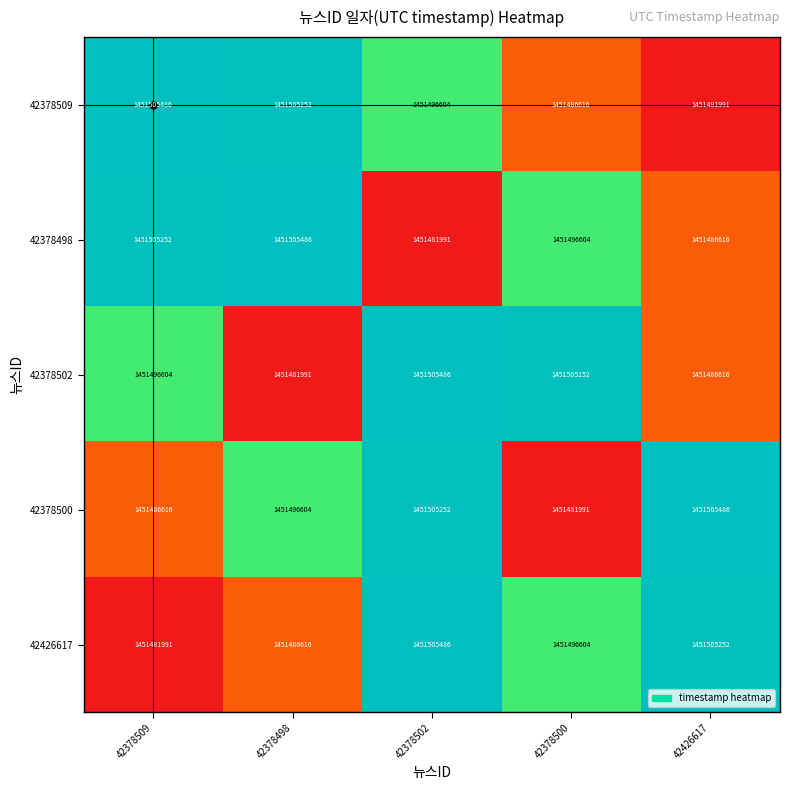

Rank the categories by 42378500 value from highest to lowest.

42426617, 42378502, 42378498, 42378509, 42378500